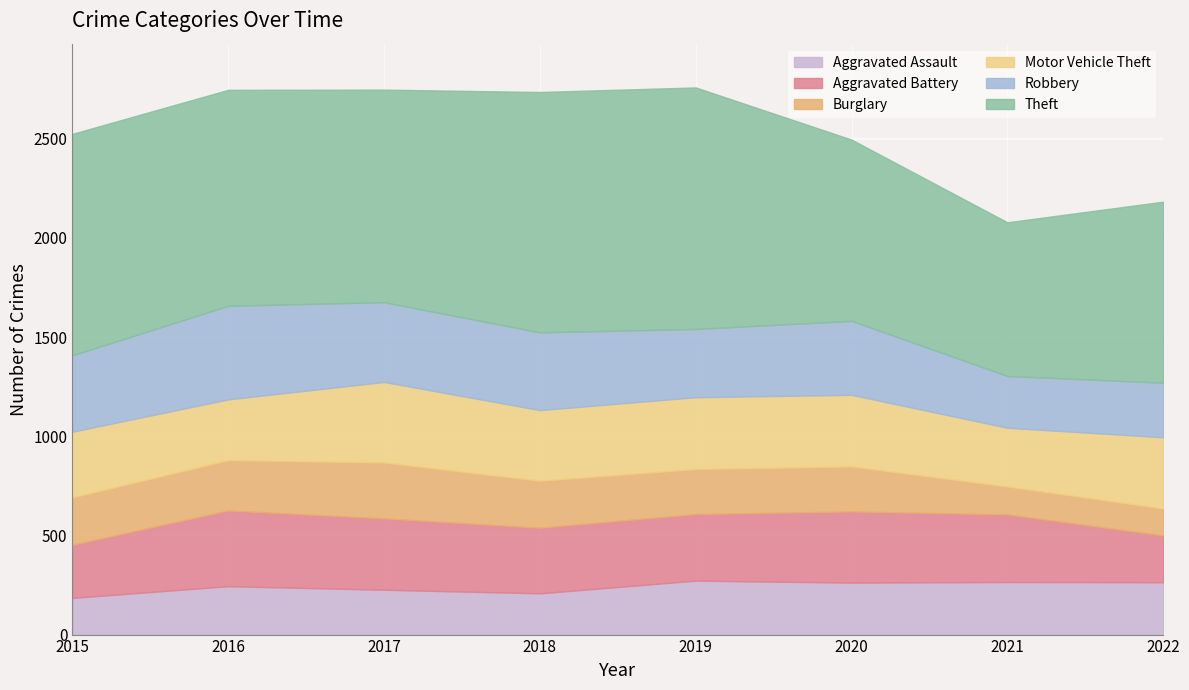

What is the maximum value shown in the chart?

1218